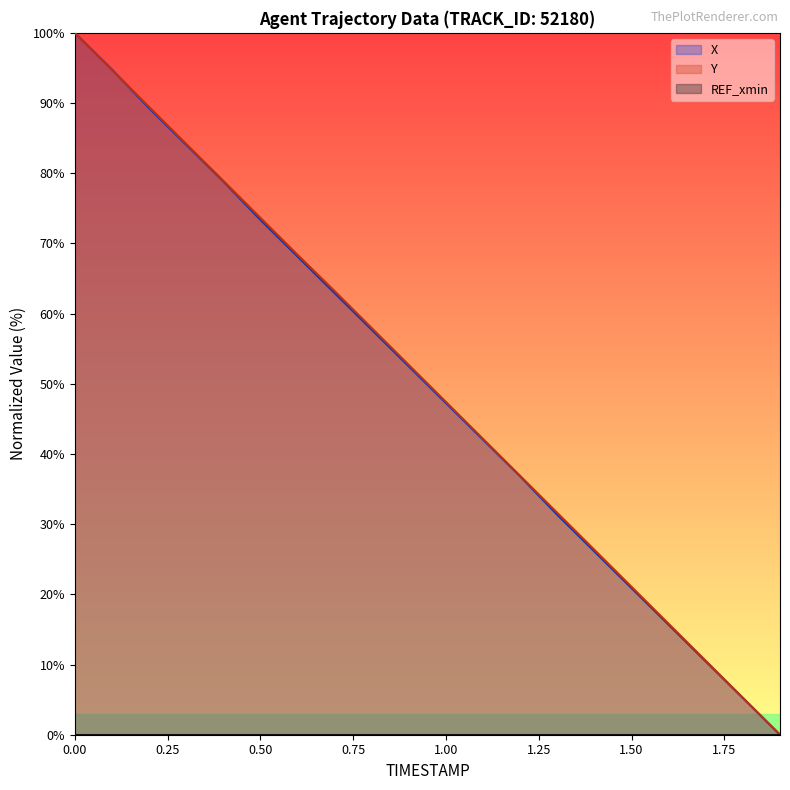

Does the chart display data point markers on the line(s)?

No